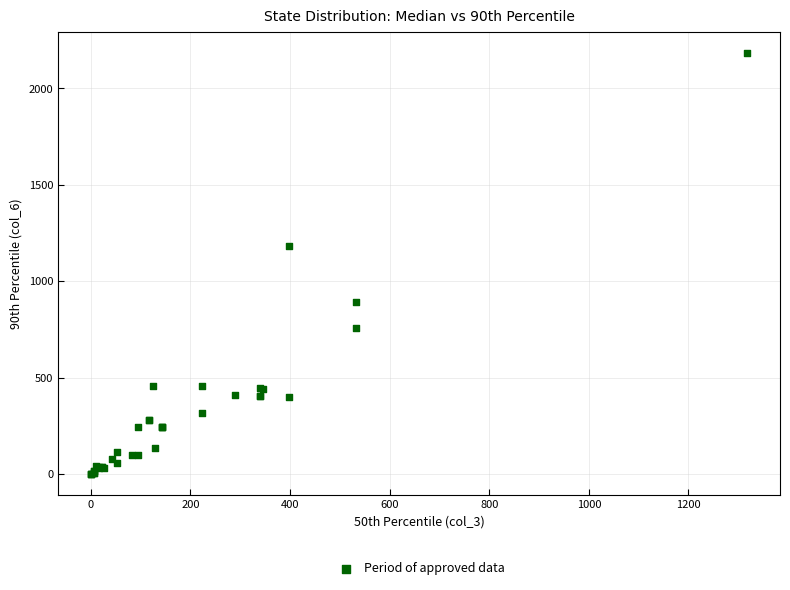

What Y value in the scatter plot is closest to 1092?

1185.0